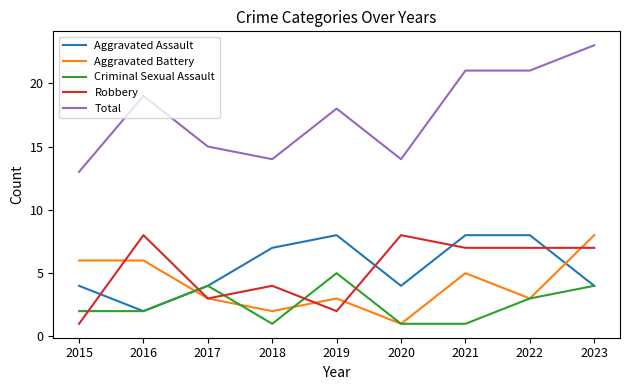

What are all the series names shown in the legend?

Aggravated Assault, Aggravated Battery, Criminal Sexual Assault, Robbery, Total